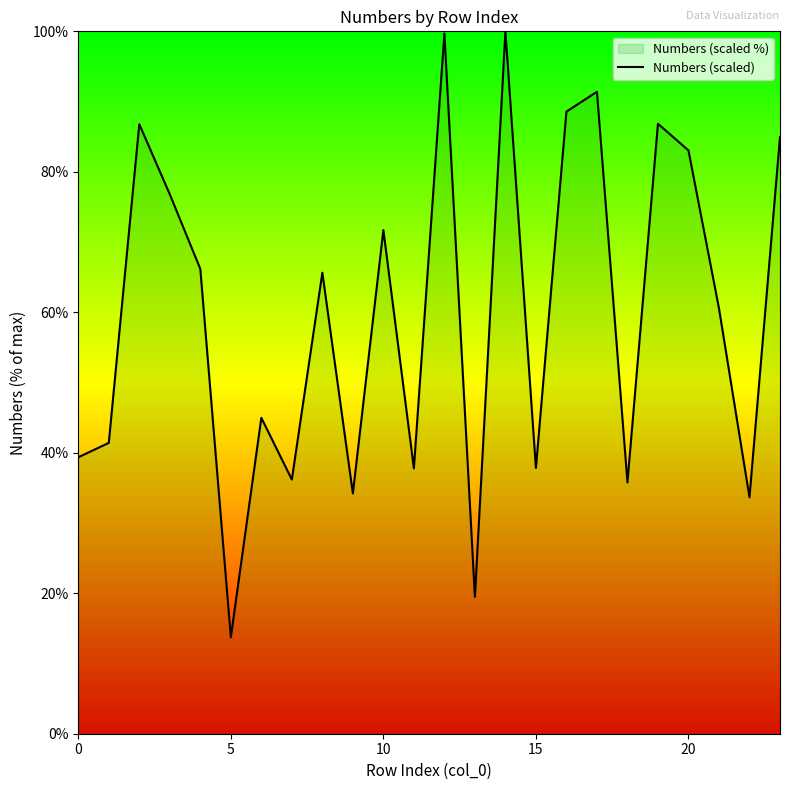

What is the label of the 10th point from the left?

9